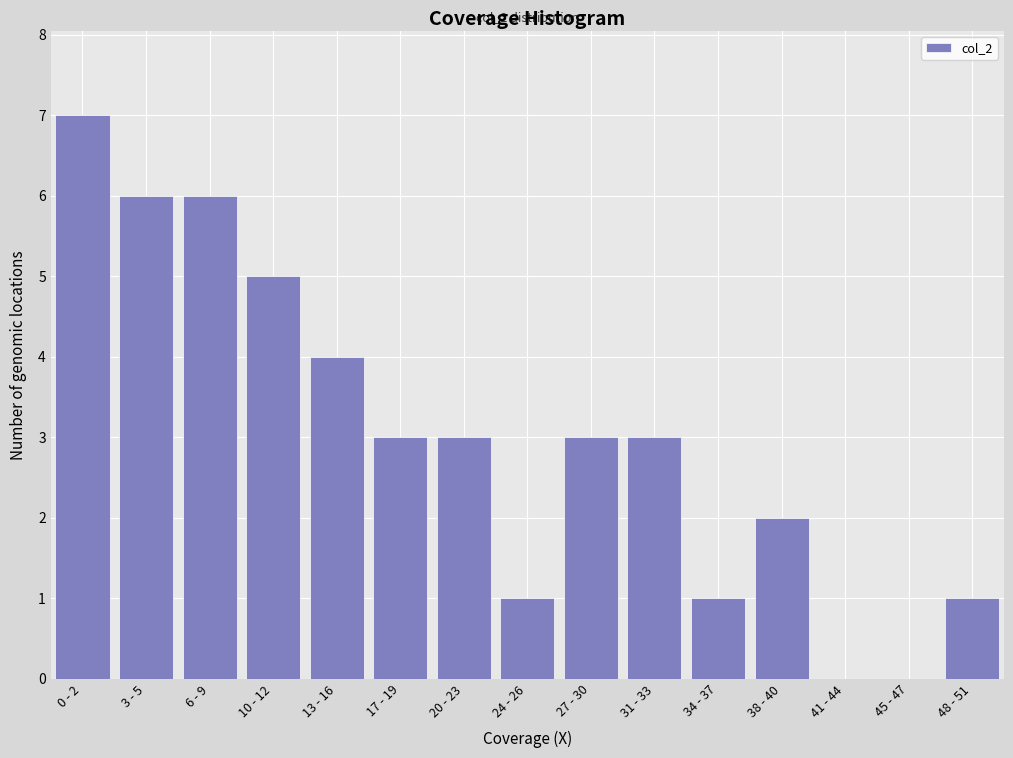

Reading right to left, transcribe all the data shown in this chart.

48 - 51=1	45 - 47=0	41 - 44=0	38 - 40=2	34 - 37=1	31 - 33=3	27 - 30=3	24 - 26=1	20 - 23=3	17 - 19=3	13 - 16=4	10 - 12=5	6 - 9=6	3 - 5=6	0 - 2=7